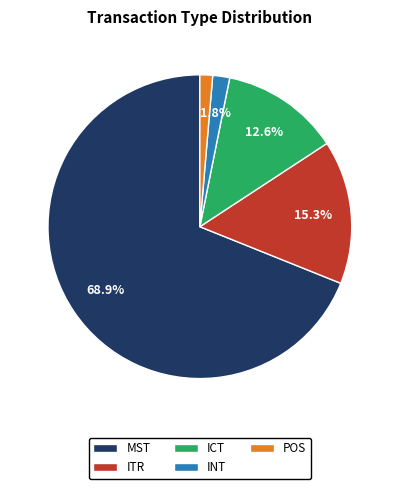

What is the largest slice in the pie chart?

MST